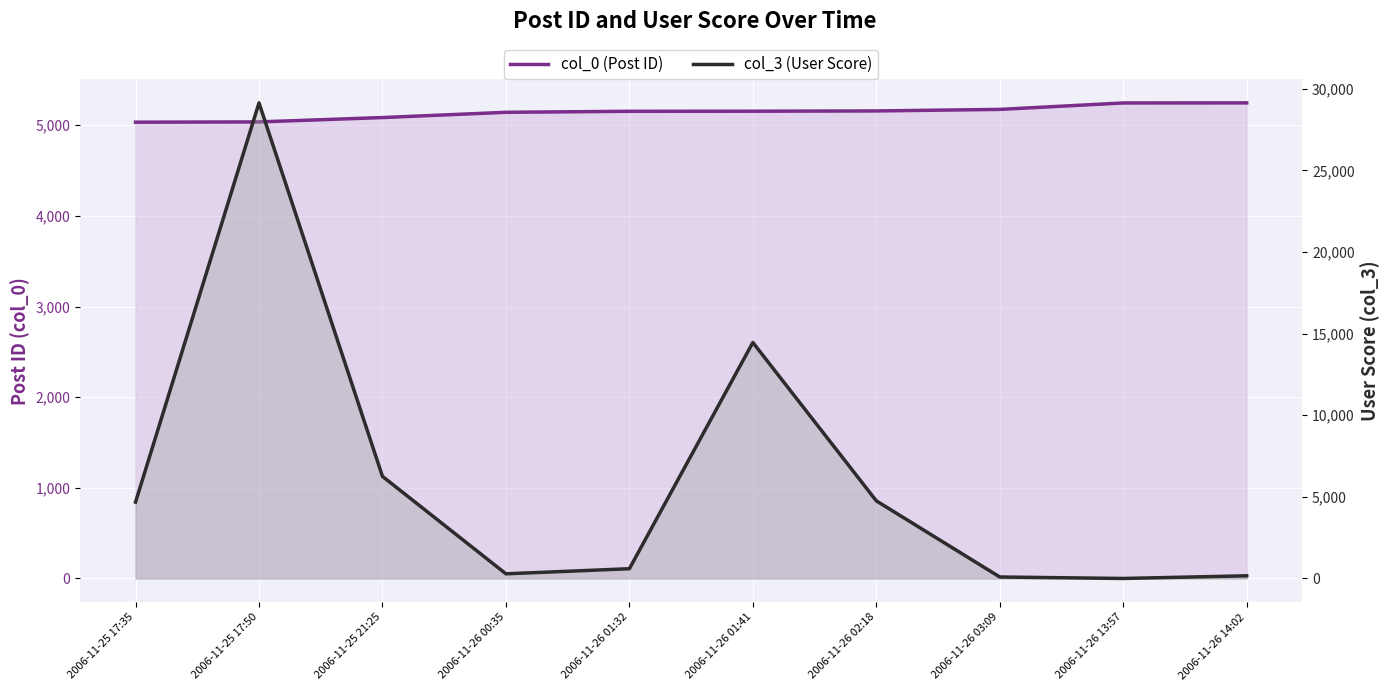

Reading left to right, what are all the values shown in this chart?

col_0 (Post ID): 2006-11-25 17:35=5034	2006-11-25 17:50=5037	2006-11-25 21:25=5085	2006-11-26 00:35=5143	2006-11-26 01:32=5154	2006-11-26 01:41=5155	2006-11-26 02:18=5158	2006-11-26 03:09=5175	2006-11-26 13:57=5246	2006-11-26 14:02=5247
col_3 (User Score): 2006-11-25 17:35=4677	2006-11-25 17:50=29133	2006-11-25 21:25=6254	2006-11-26 00:35=285	2006-11-26 01:32=597	2006-11-26 01:41=14456	2006-11-26 02:18=4754	2006-11-26 03:09=90	2006-11-26 13:57=0	2006-11-26 14:02=163